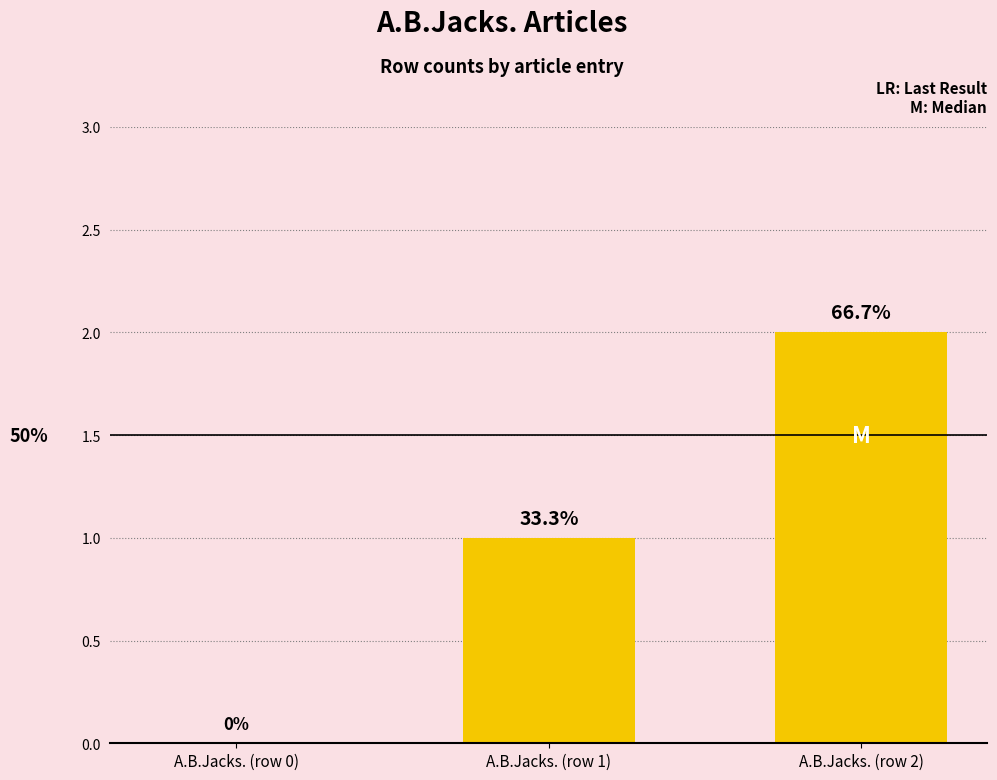

List the labels in order of value, smallest first.

A.B.Jacks. (row 0), A.B.Jacks. (row 1), A.B.Jacks. (row 2)